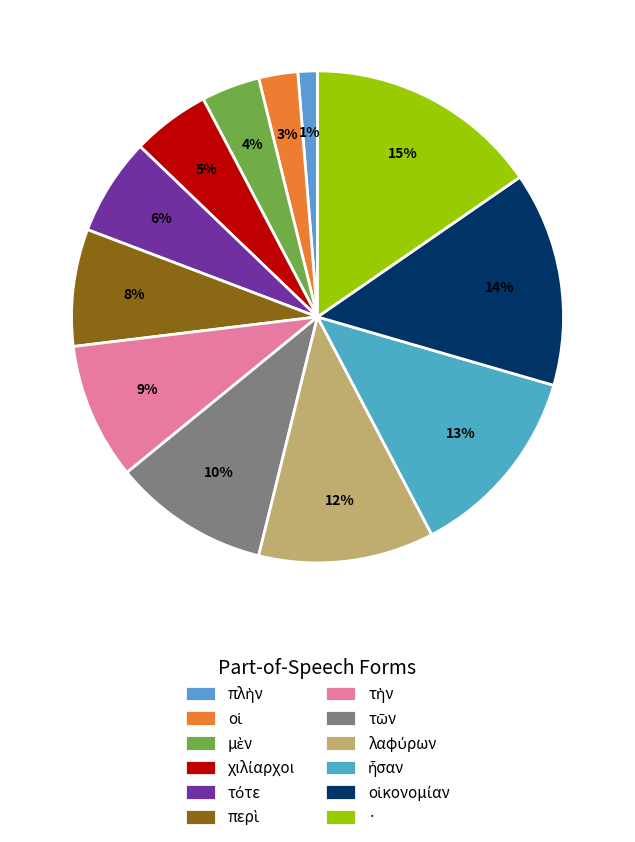

Count the number of slices in the pie.

12